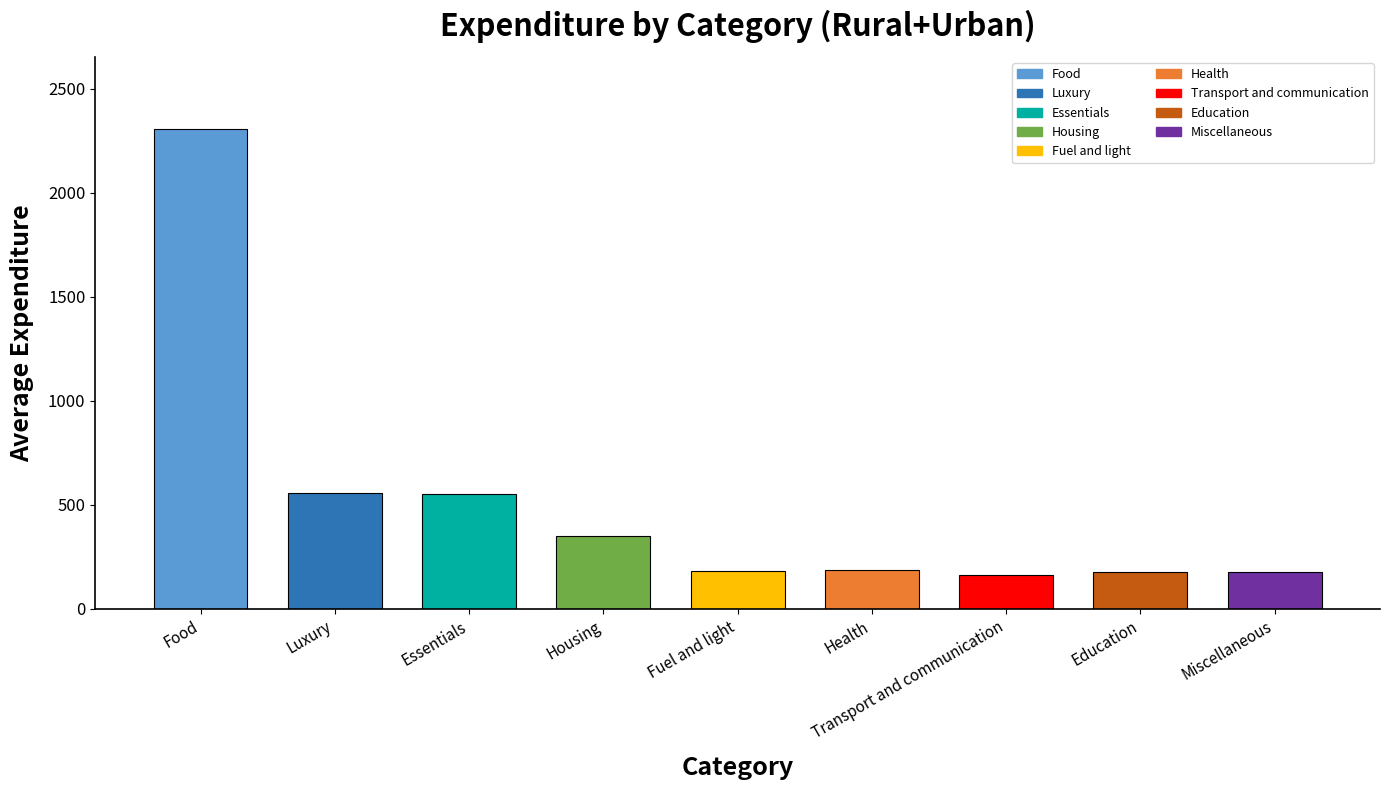

At which label is the value closest to 1235?

Luxury